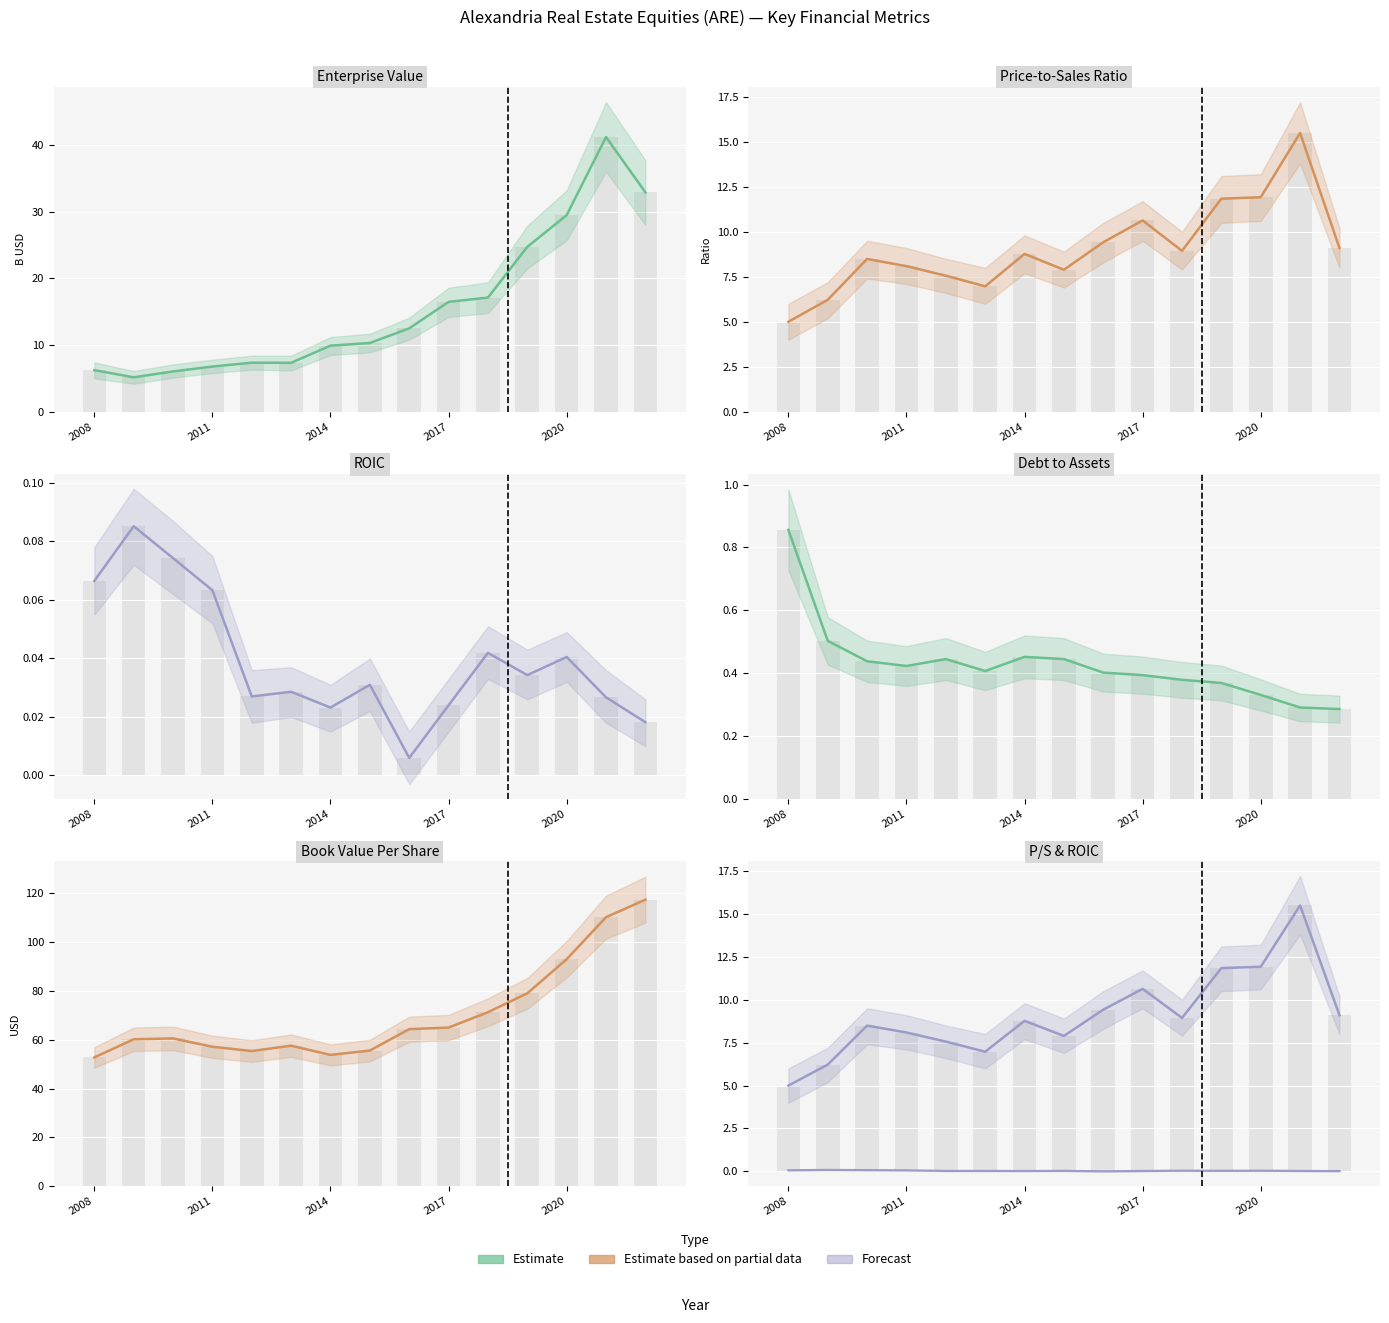

Rank the series by their maximum value, from lowest to highest.

roic, debtToAssets, priceToSalesRatio, EnterpriseValue, bookValuePerShare